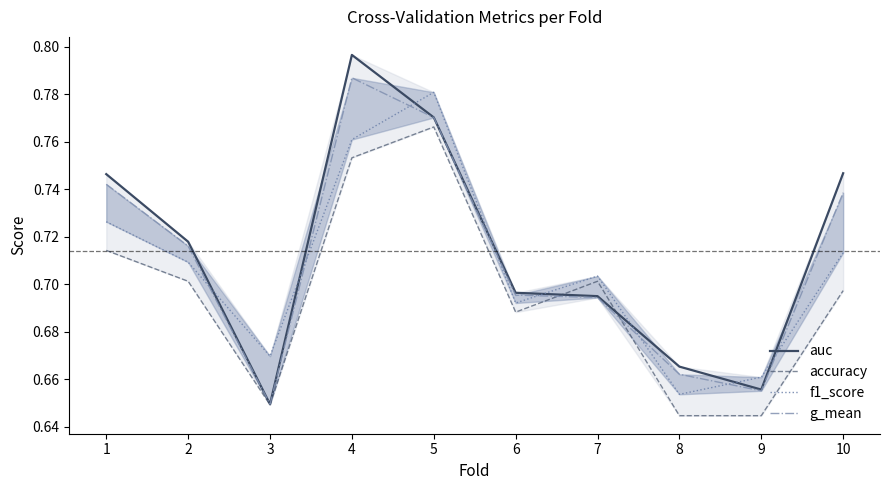

Is the value of f1_score at 5 greater than the value of accuracy at 3?

Yes